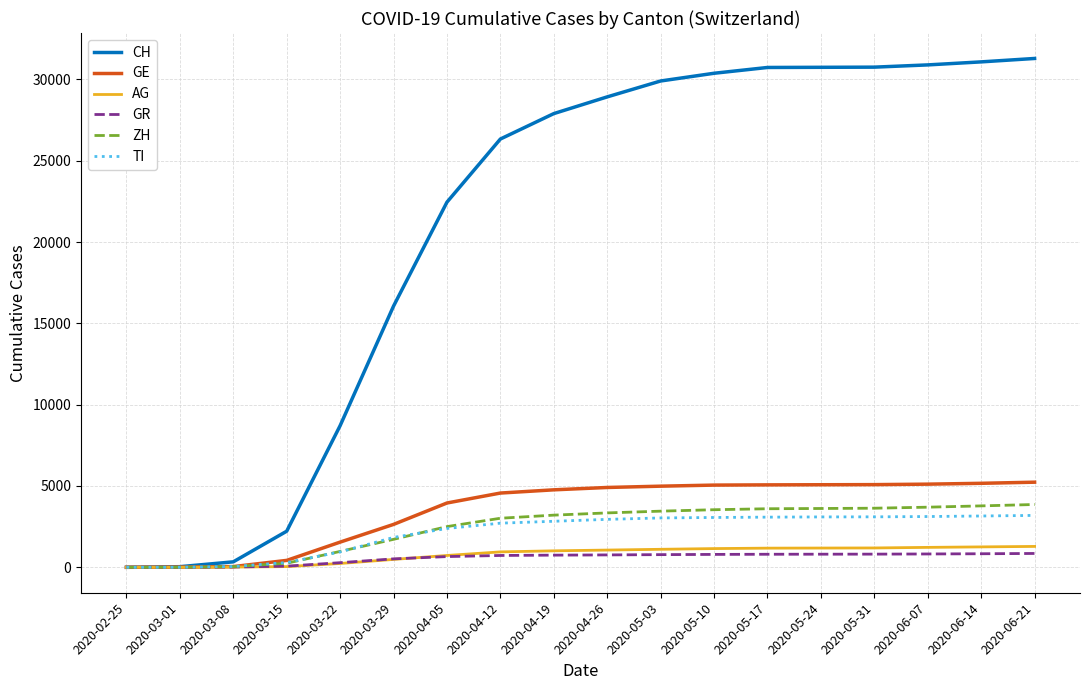

Which series changed the most between 2020-04-05 and 2020-06-14?

CH